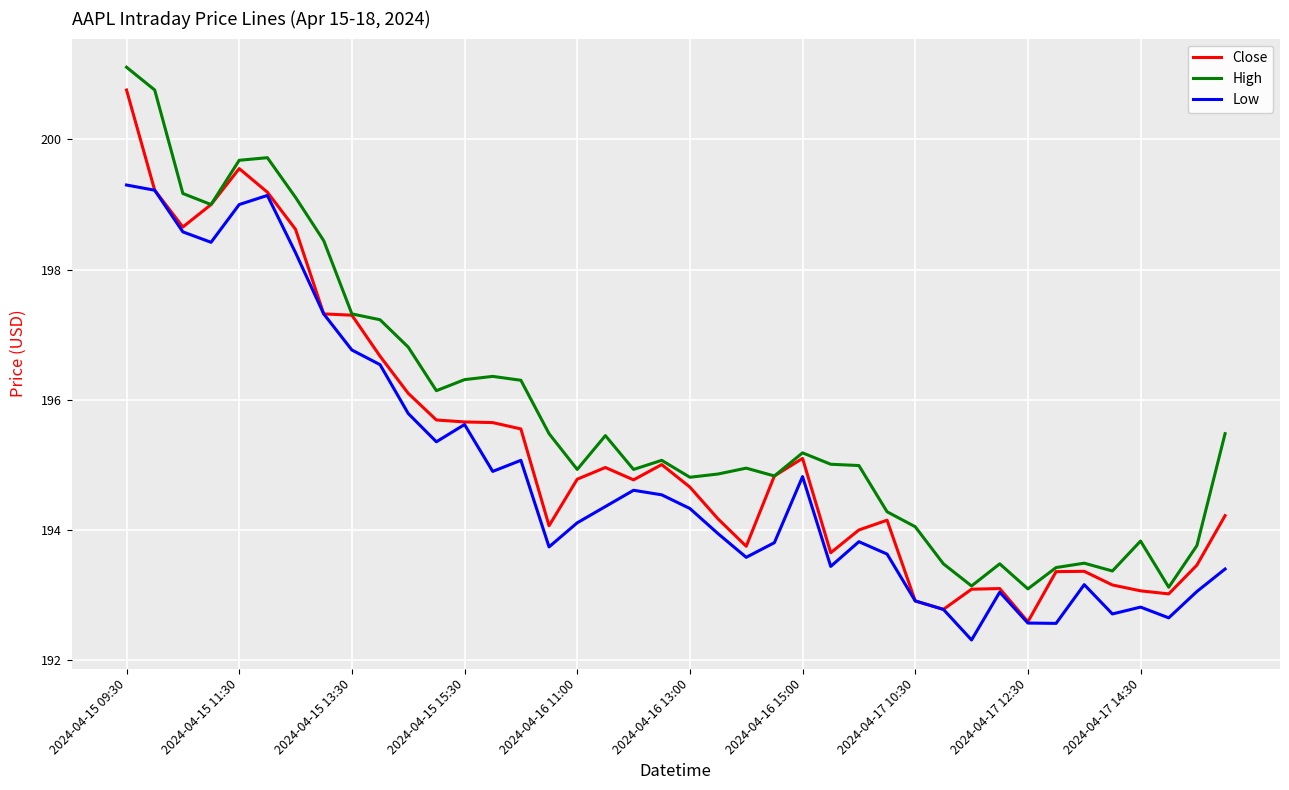

List the series in order of their overall mean, highest first.

High, Close, Low